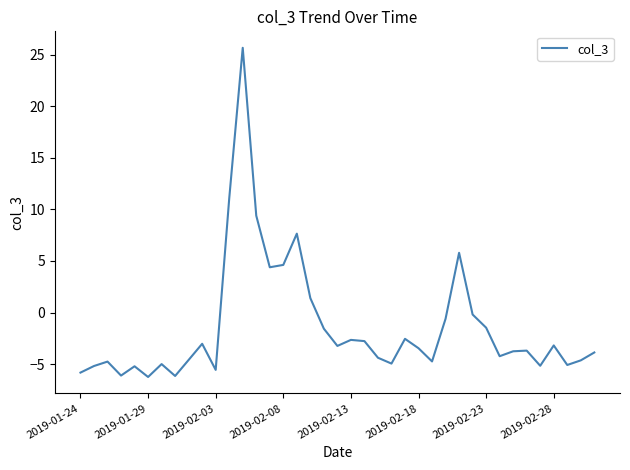

What is the greatest value displayed?

25.7